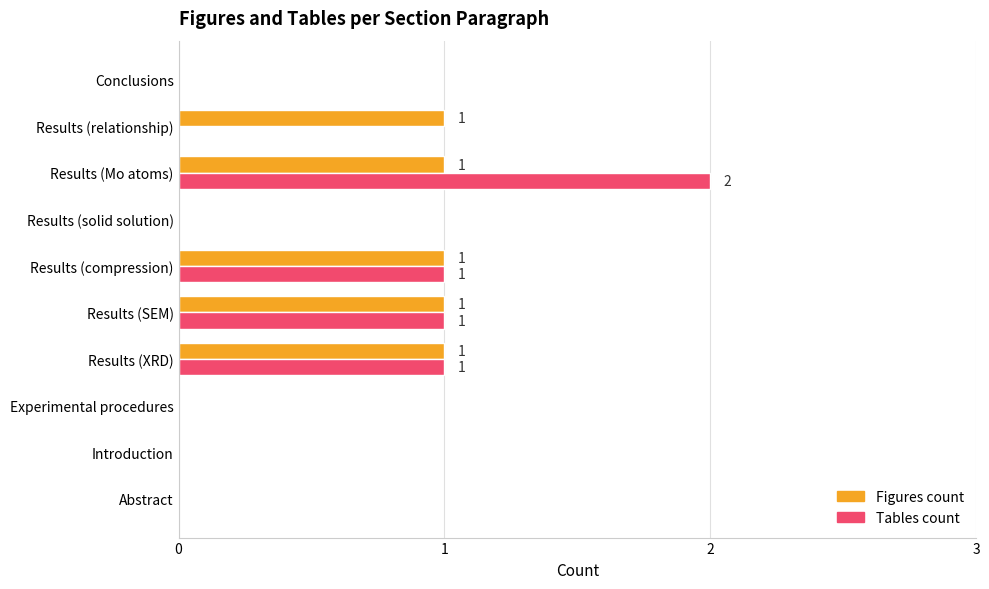

The value of Tables count at Results (solid solution) is 0. True or false?

True